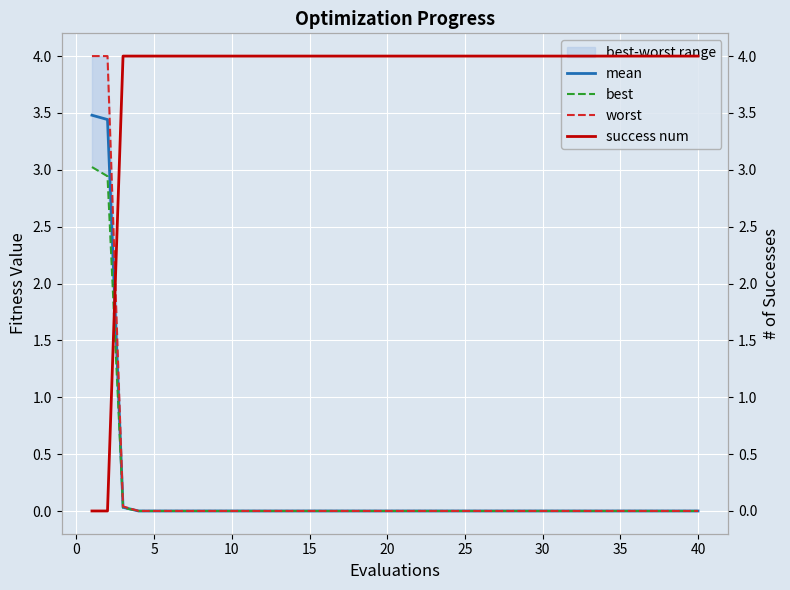

True or false: mean has a value of 0.0 at 10.

True